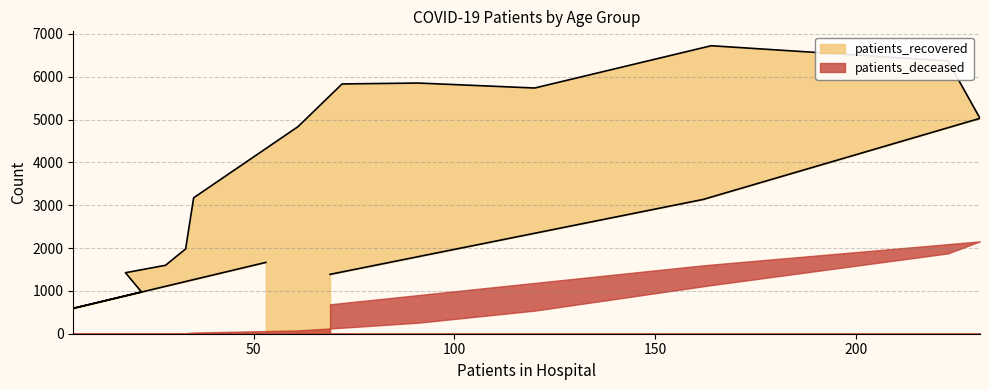

What is the greatest value displayed?

6723